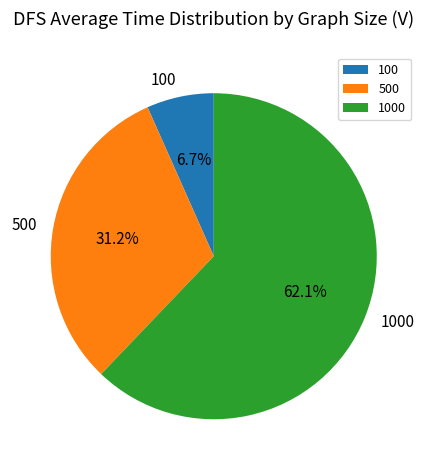

Combined, what portion of the pie is 100 and 1000?

68.8%